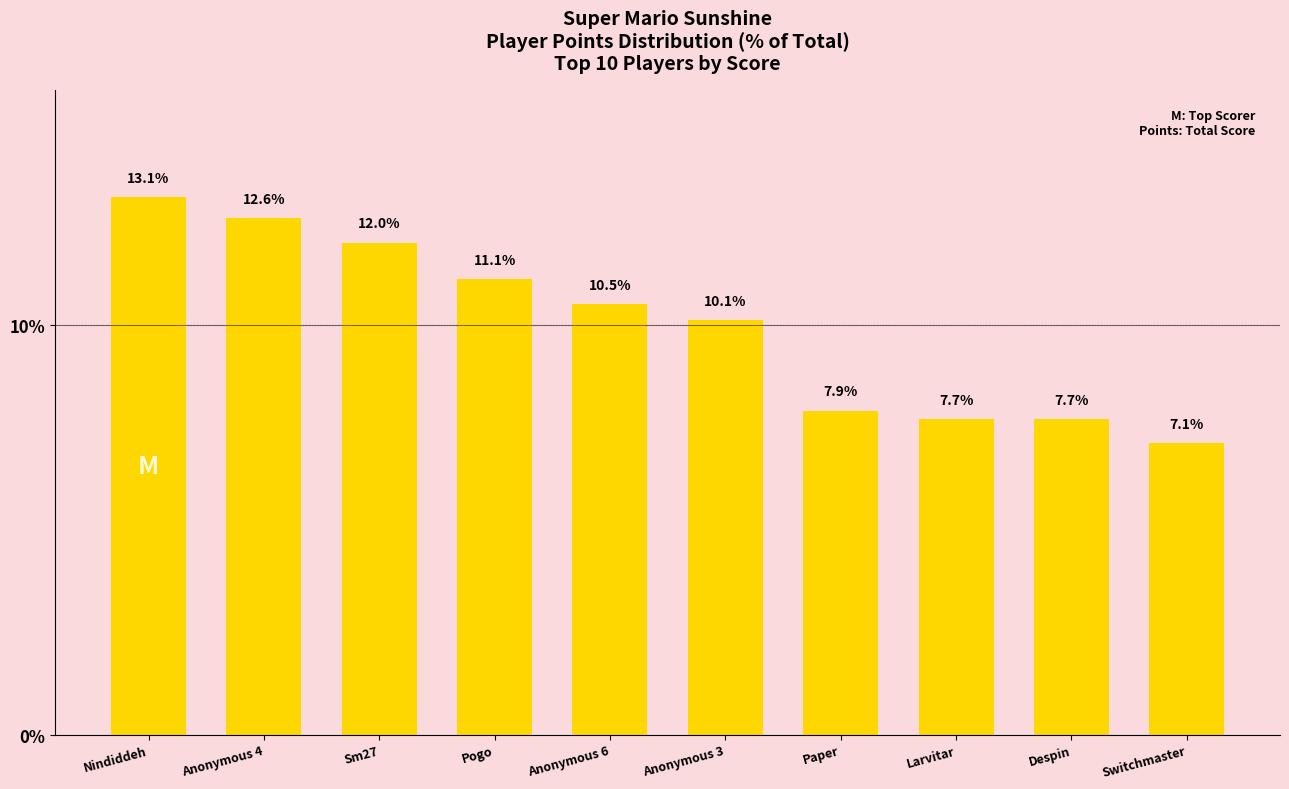

The chart shows a value of 10.5 at Anonymous 6. True or false?

True